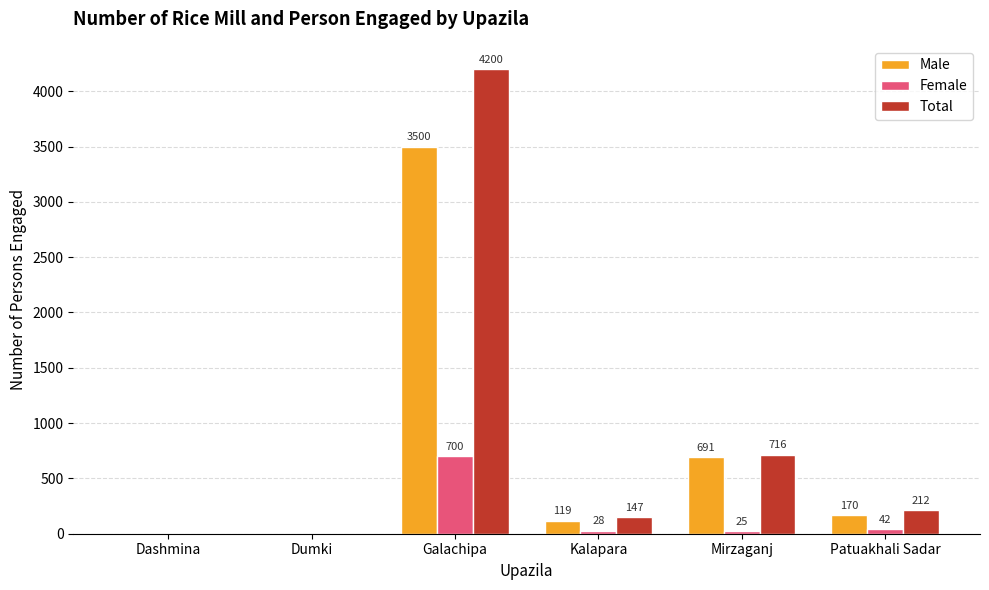

What are all the series names shown in the legend?

Male, Female, Total